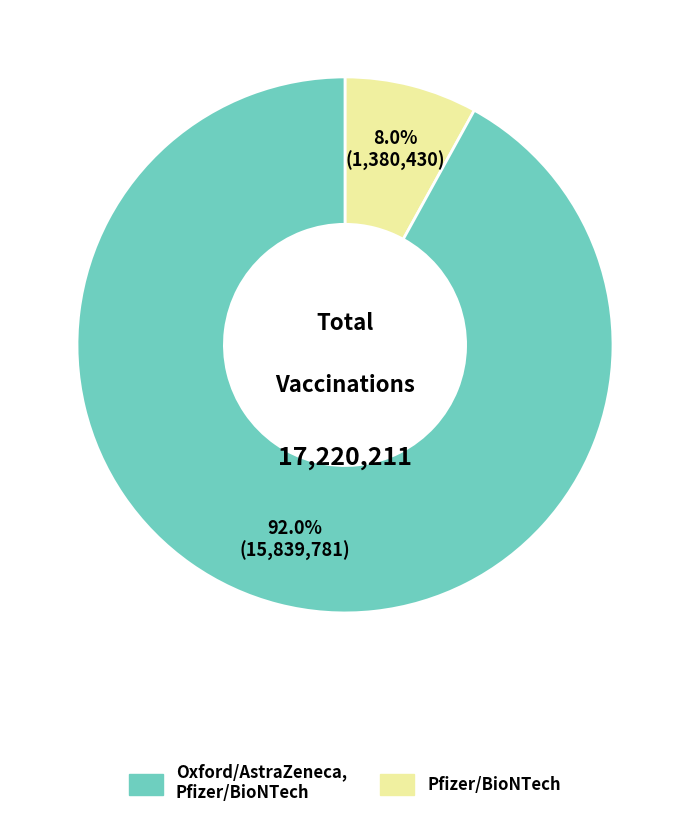

Is there any slice that represents more than half of the pie?

Yes